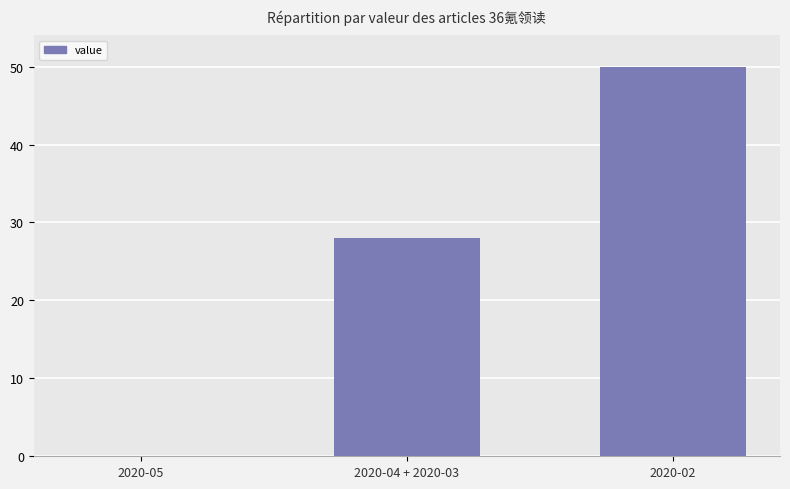

Reading right to left, what are all the values shown in this chart?

50	28	0